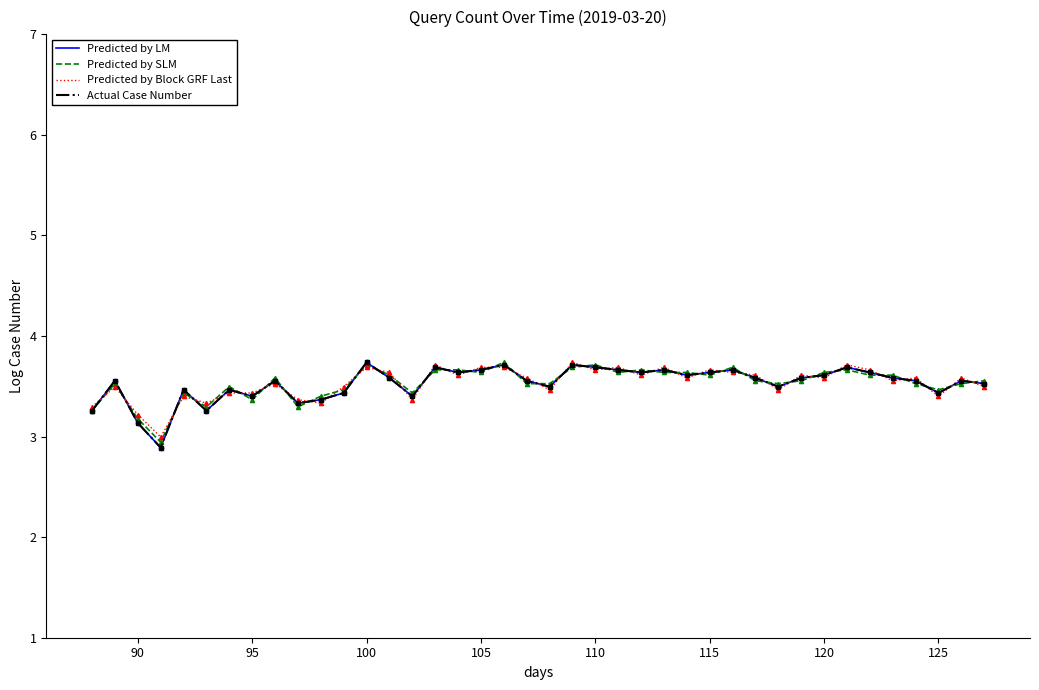

Which series has the largest total across all categories?

Predicted by Block GRF Last